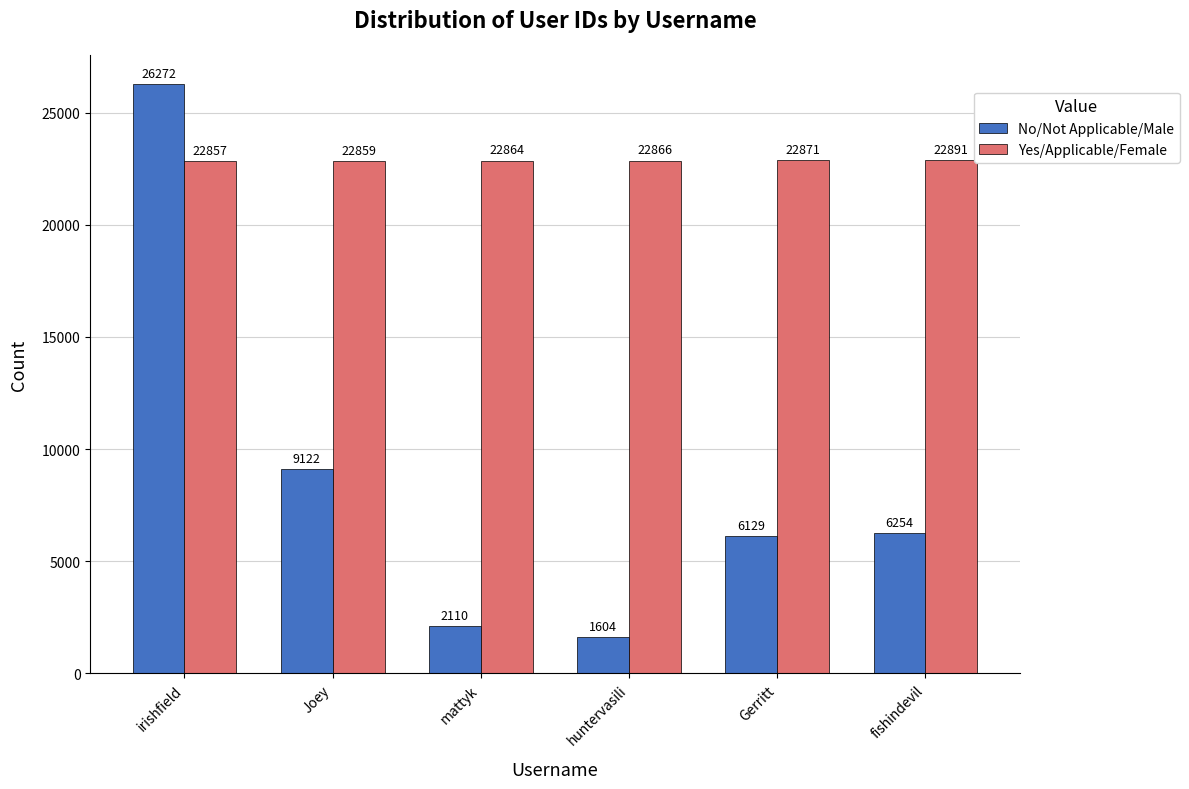

What is the label of the 5th bar from the right?

Joey